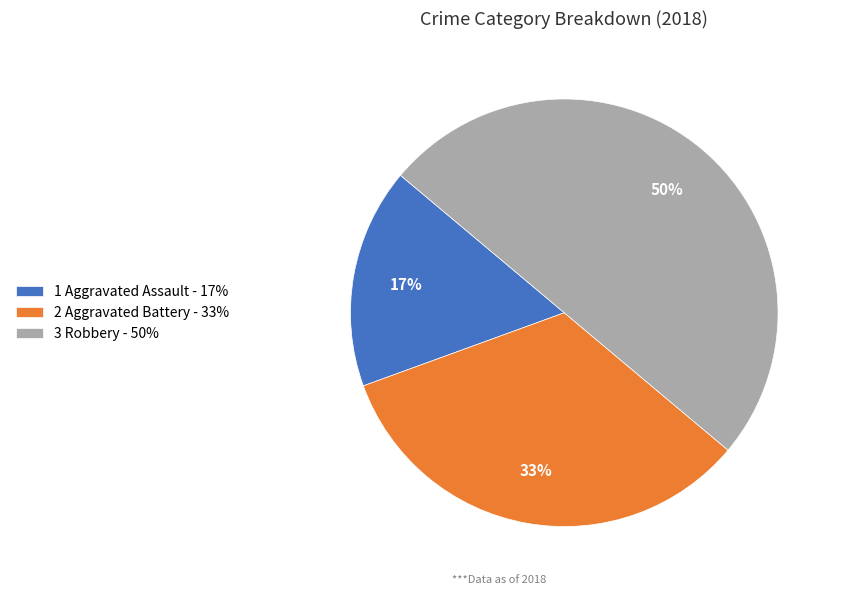

Rank the categories by value from lowest to highest.

1 Aggravated Assault - 17%, 2 Aggravated Battery - 33%, 3 Robbery - 50%